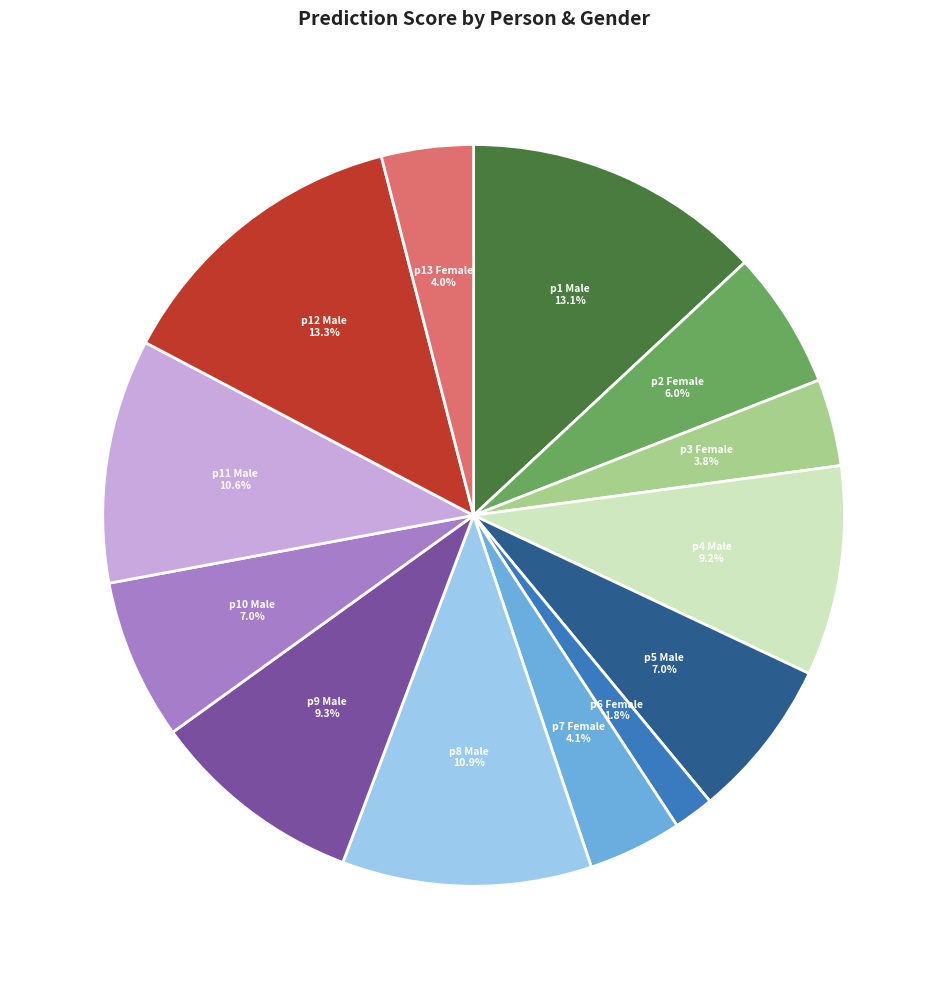

Is there any slice that represents more than half of the pie?

No